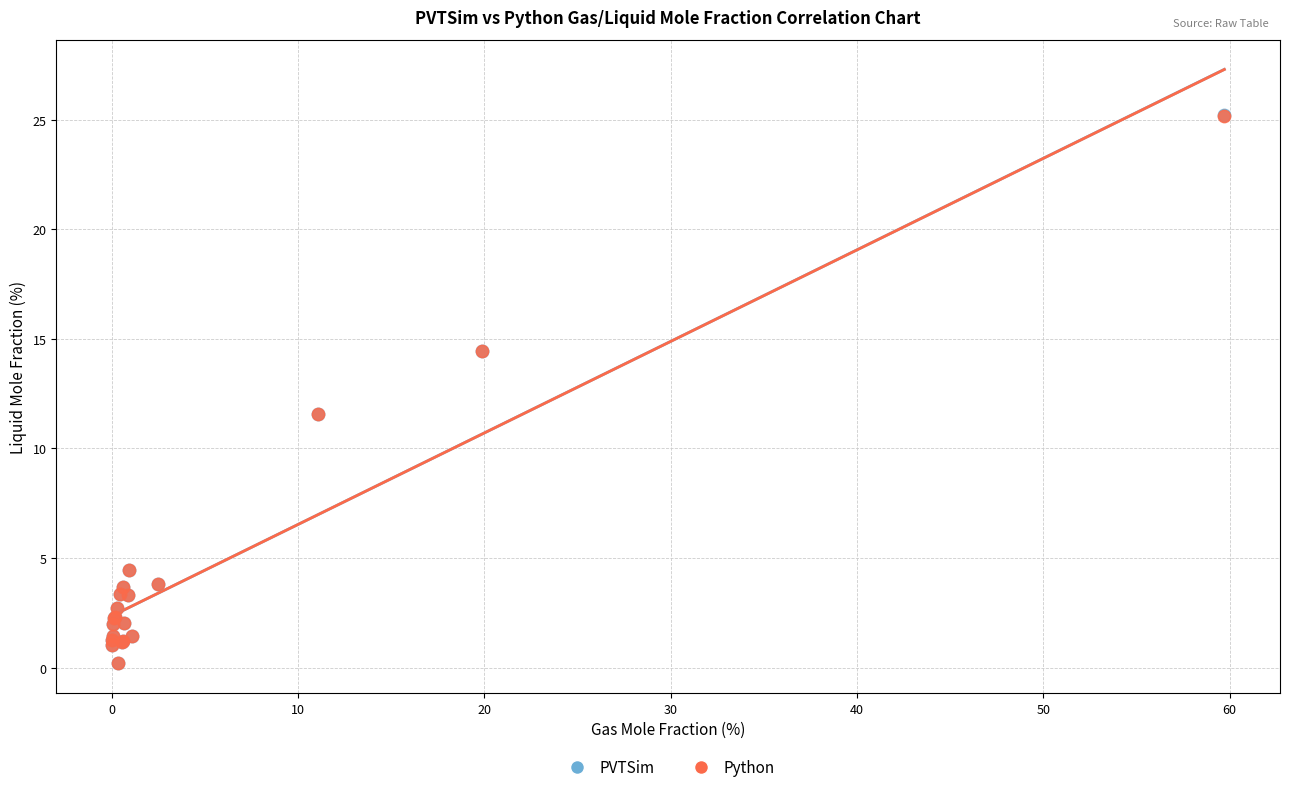

Which series has the widest spread of Y values?

PVTSim